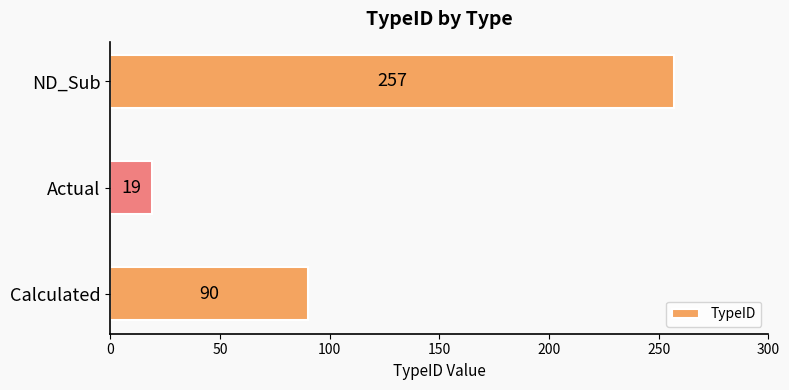

Count the number of categories in the chart.

3